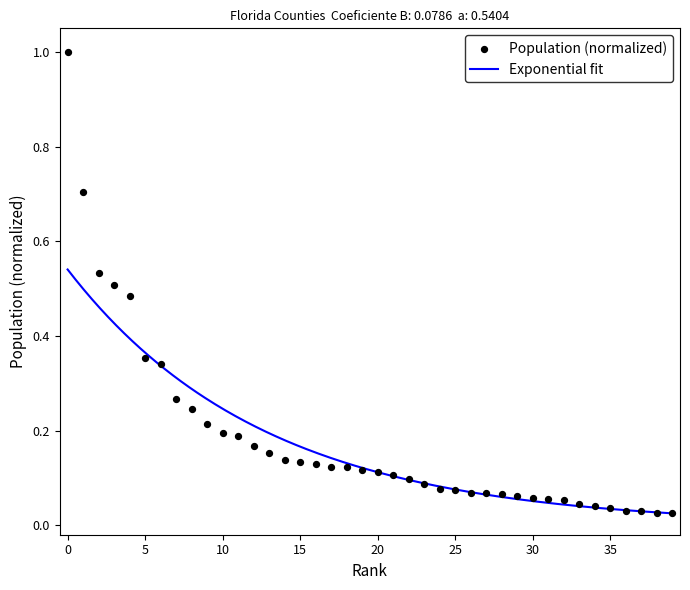

Between 26 and 19, which is larger?

19